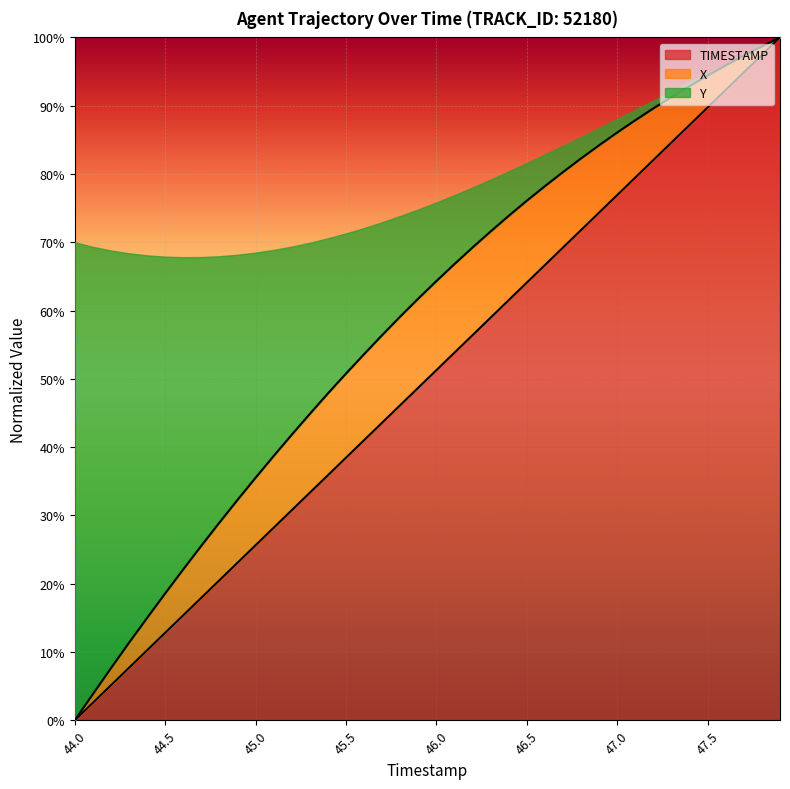

What is the label of the 3rd point from the left?

44.2